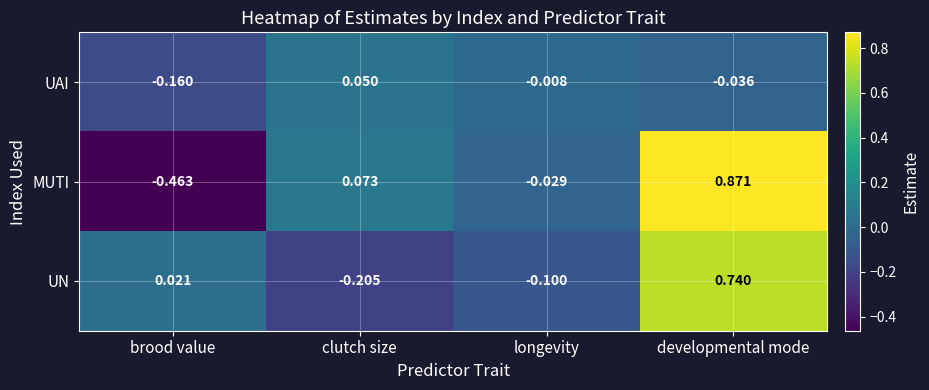

How many values in the MUTI series exceed 0?

2